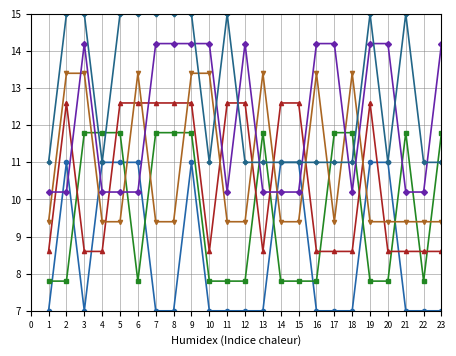

What is the difference between the highest and lowest values at 1?

4.0